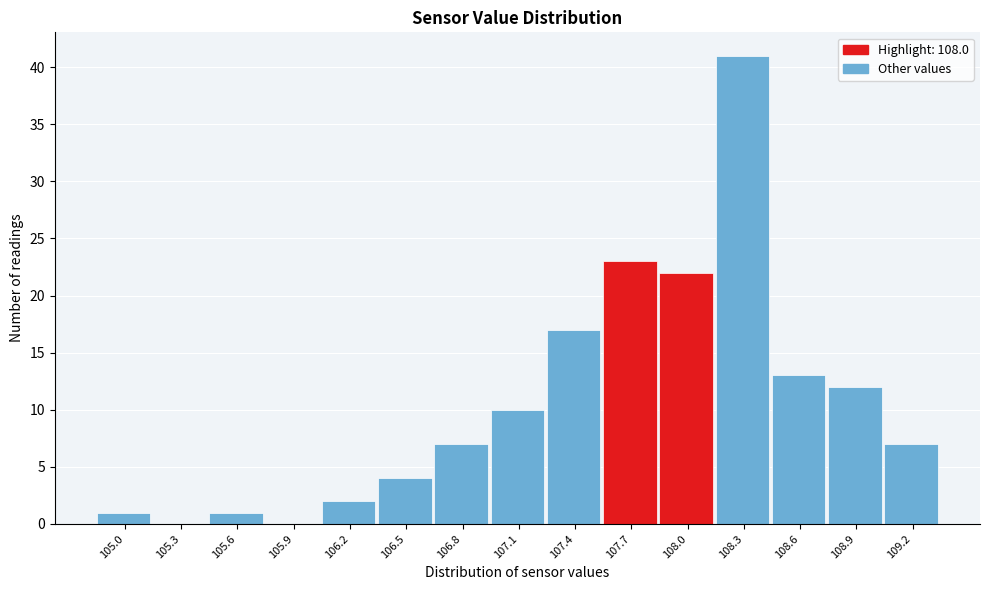

Reading left to right, list all the values displayed in this chart.

105.0=1	105.3=0	105.6=1	105.9=0	106.2=2	106.5=4	106.8=7	107.1=10	107.4=17	107.7=23	108.0=22	108.3=41	108.6=13	108.9=12	109.2=7